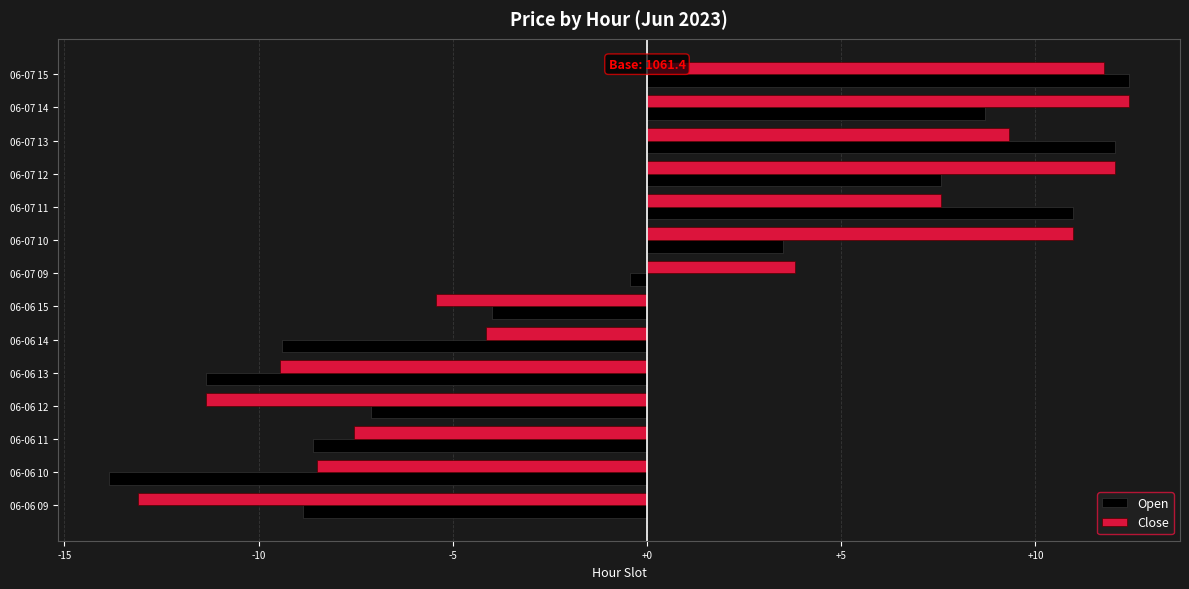

Which series has the largest range (max minus min)?

Open